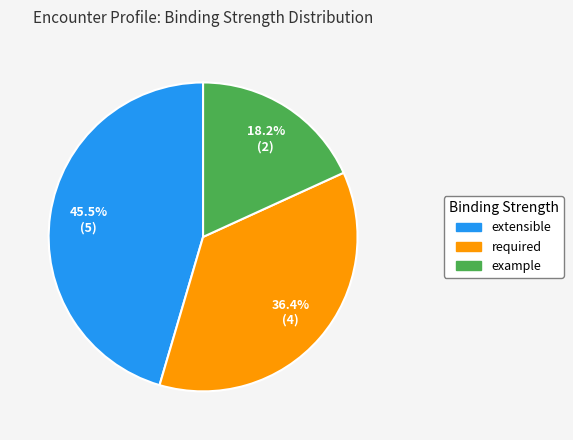

To the nearest percent, what is the difference between the largest and smallest slice percentages?

27%